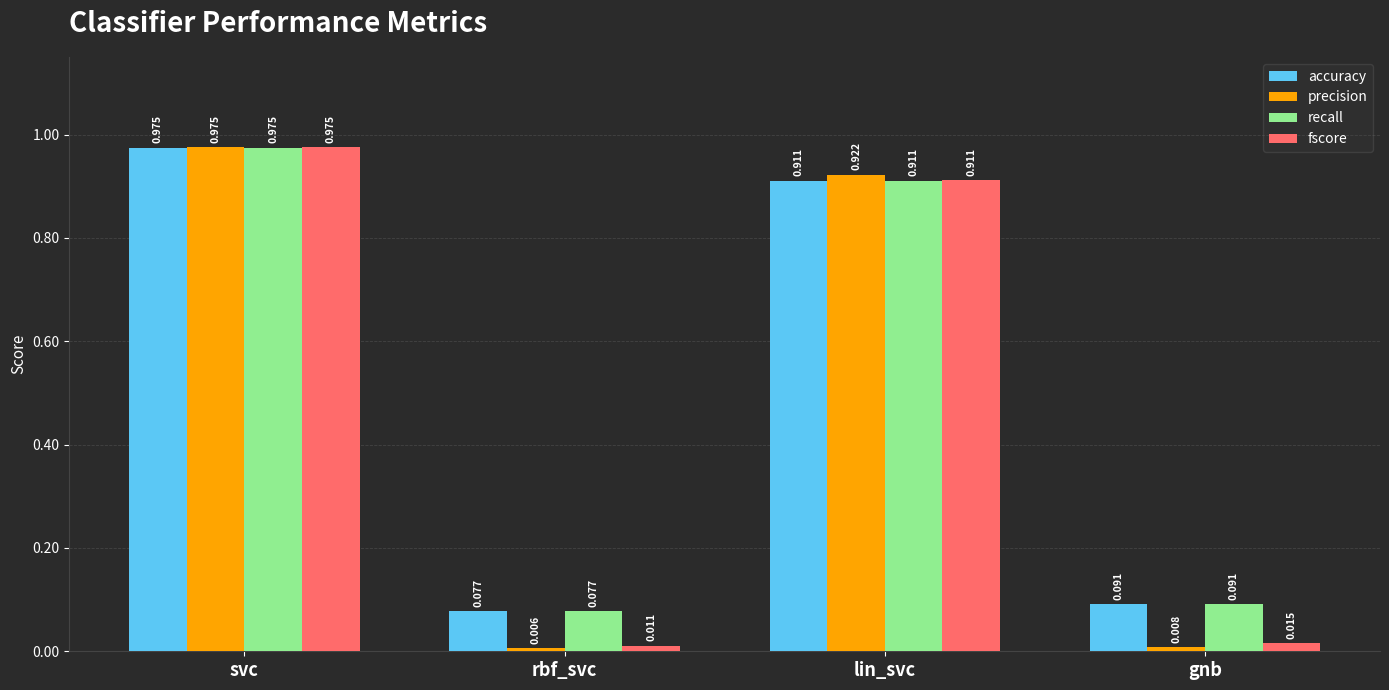

Rank the categories by precision value from lowest to highest.

rbf_svc, gnb, lin_svc, svc